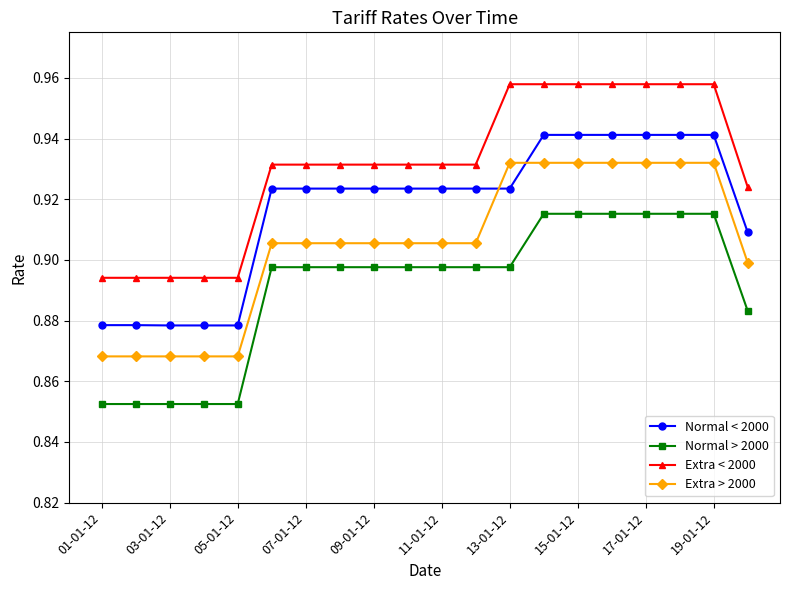

List the series in order of their overall mean, highest first.

Extra < 2000, Normal < 2000, Extra > 2000, Normal > 2000